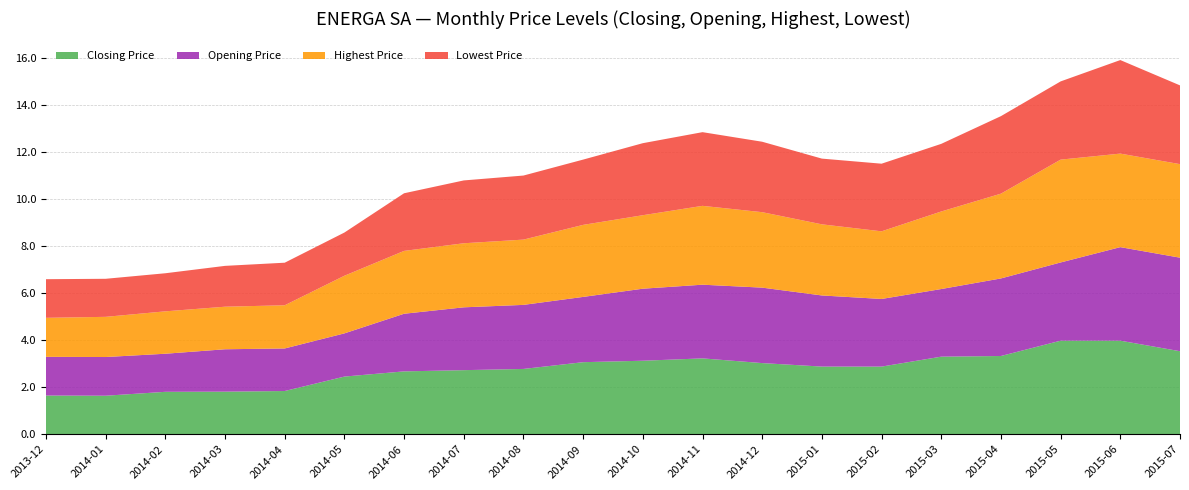

Reading left to right, what are all the values shown in this chart?

Closing Price: 1.6	1.6	1.8	1.8	1.8	2.4	2.7	2.7	2.8	3.1	3.1	3.2	3.0	2.9	2.9	3.3	3.3	4.0	4.0	3.5
Opening Price: 1.6	1.6	1.6	1.8	1.8	1.8	2.4	2.7	2.7	2.8	3.1	3.1	3.2	3.0	2.9	2.9	3.3	3.3	4.0	4.0
Highest Price: 1.7	1.7	1.8	1.8	1.8	2.4	2.7	2.7	2.8	3.1	3.1	3.3	3.2	3.0	2.9	3.3	3.6	4.4	4.0	4.0
Lowest Price: 1.6	1.6	1.6	1.7	1.8	1.8	2.4	2.7	2.7	2.8	3.1	3.1	3.0	2.8	2.9	2.9	3.3	3.3	4.0	3.3